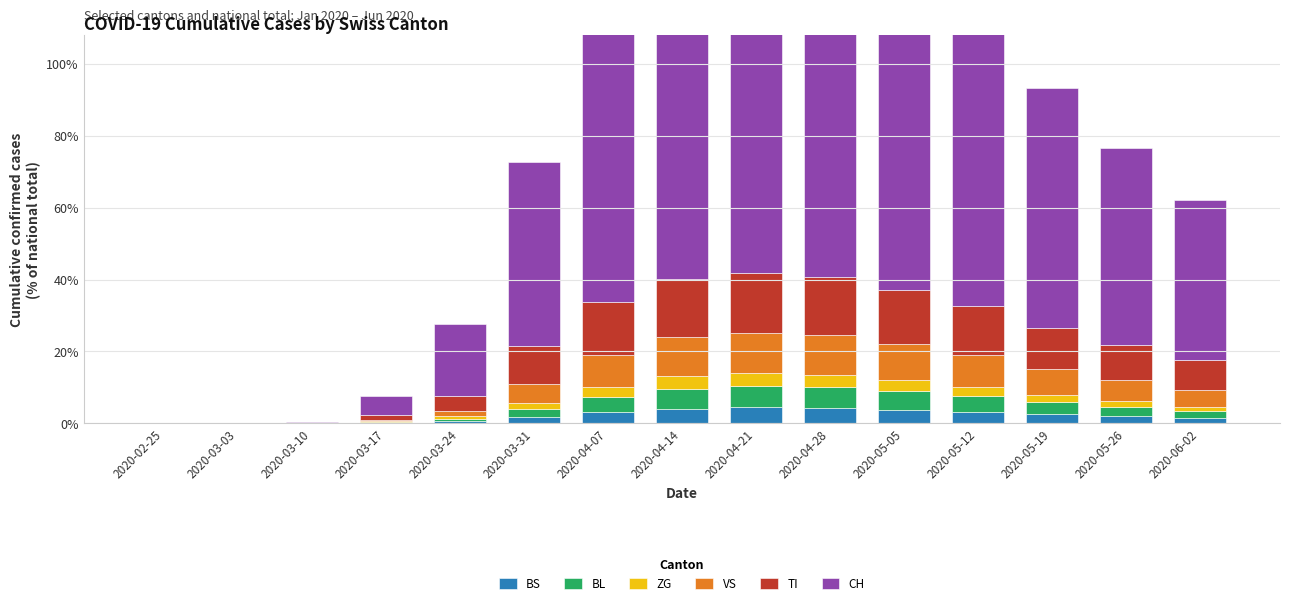

What is the difference between the maximum and minimum values in the CH series?

519